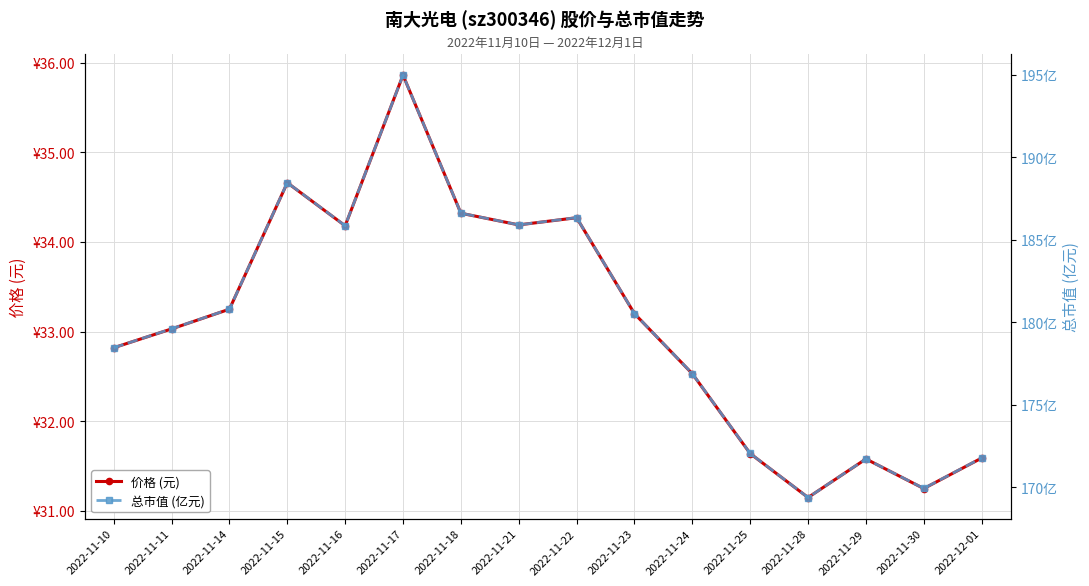

What is the difference between the 价格 (元) values at 2022-11-23 and 2022-11-15?

1.5